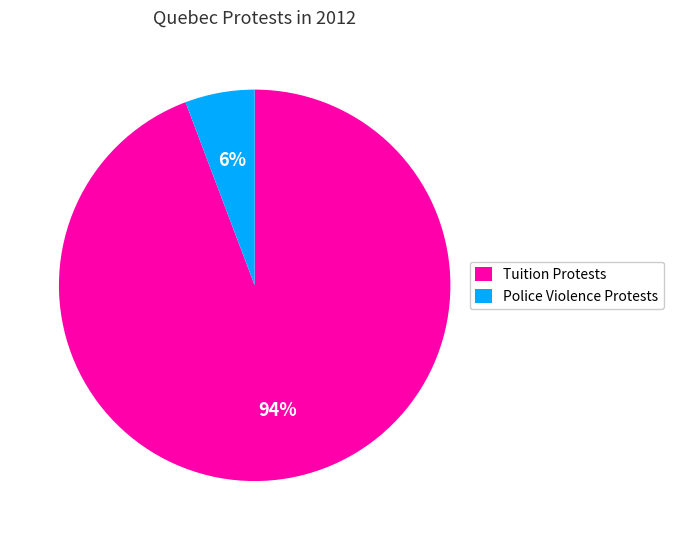

What percentage is the Police Violence Protests slice, to the nearest percent?

6%